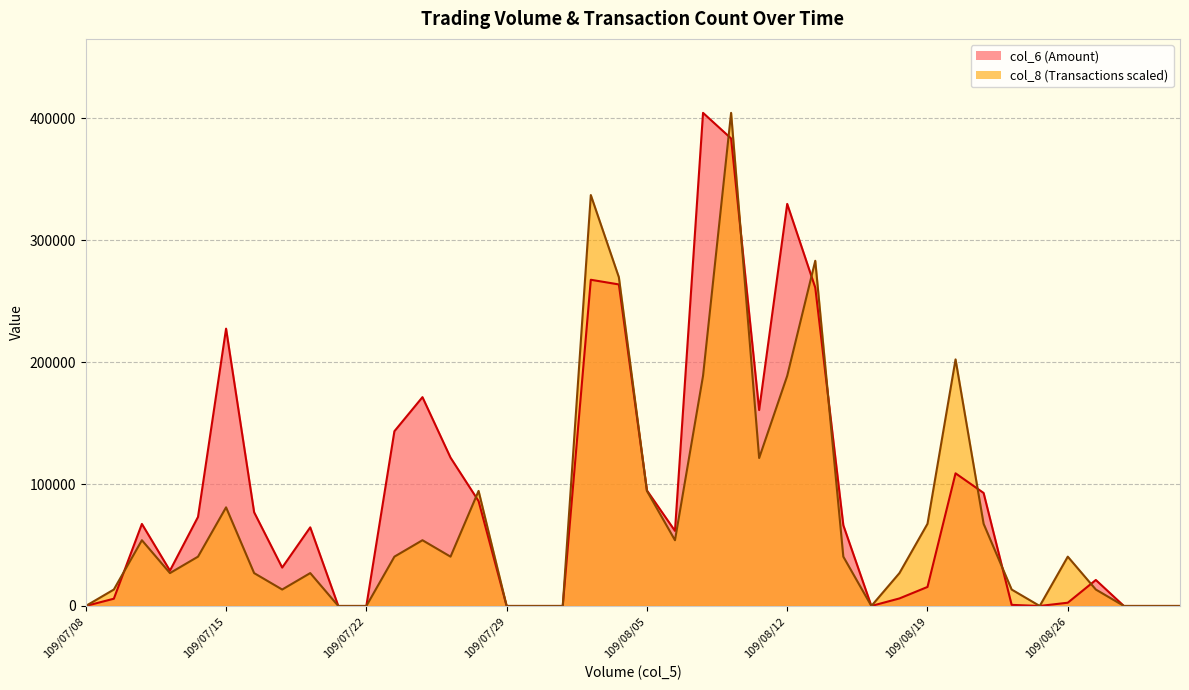

How many values in the col_8 series exceed 40455?

16